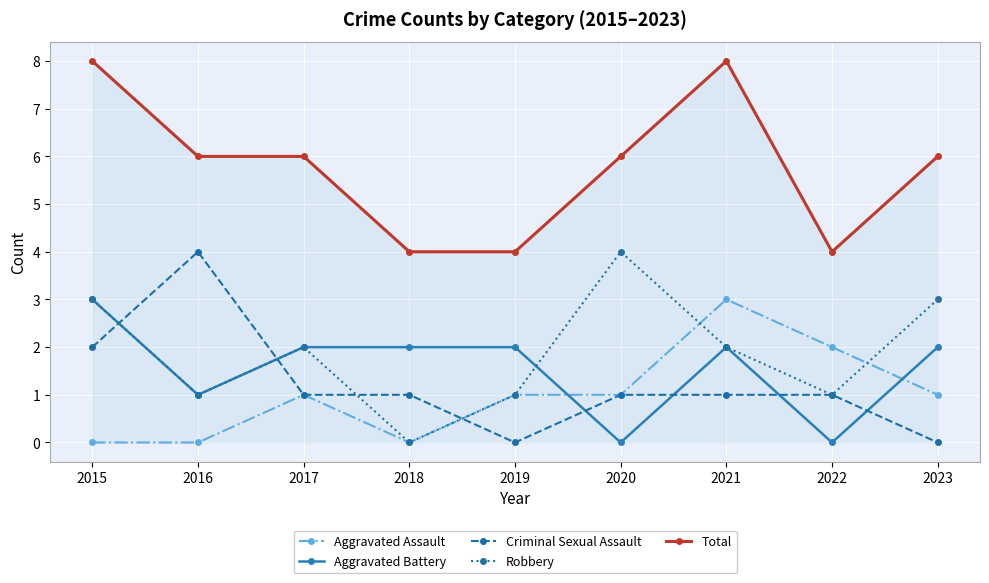

What is the value of the Criminal Sexual Assault point at the 1st from the left?

2